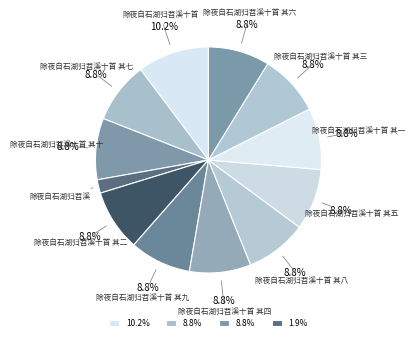

How many segments does this pie chart have?

12